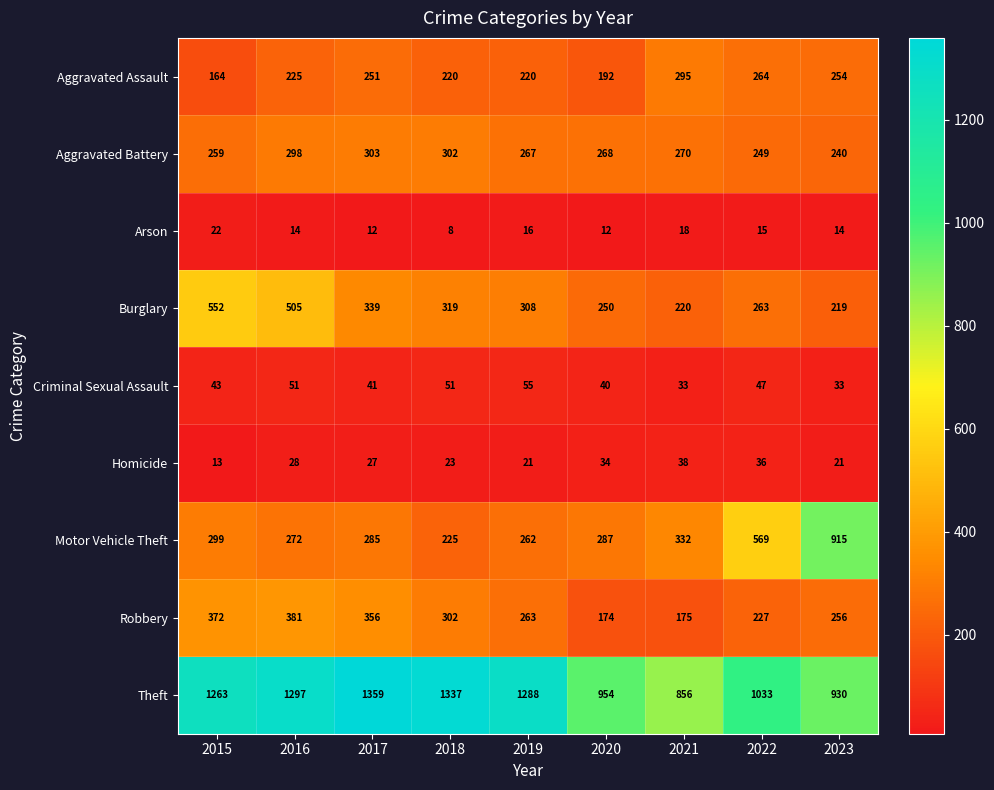

Where is Aggravated Assault nearest to the value 229?

2016